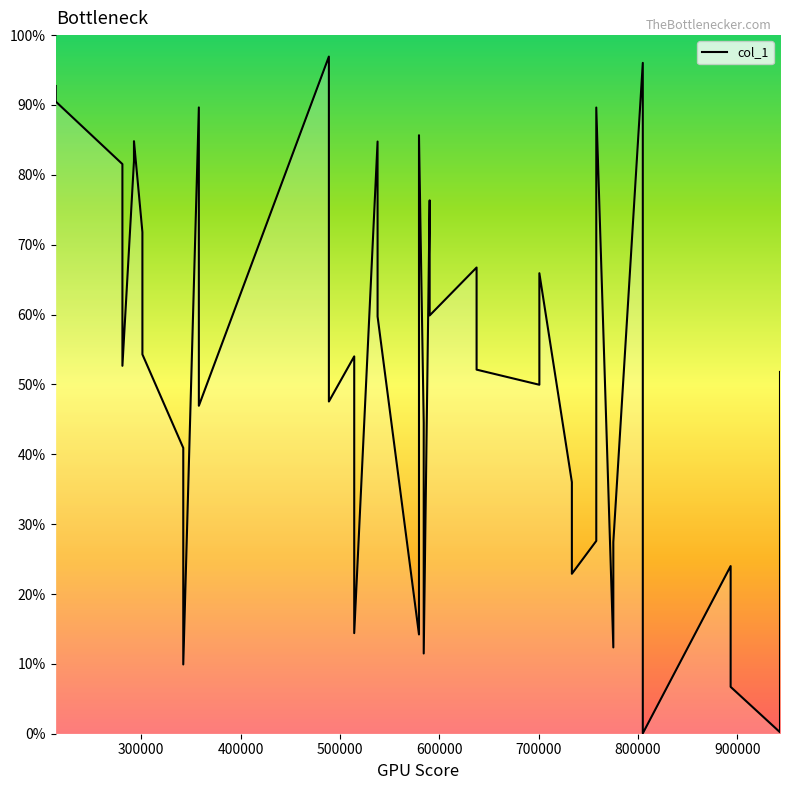

How many lines are shown in the chart?

1